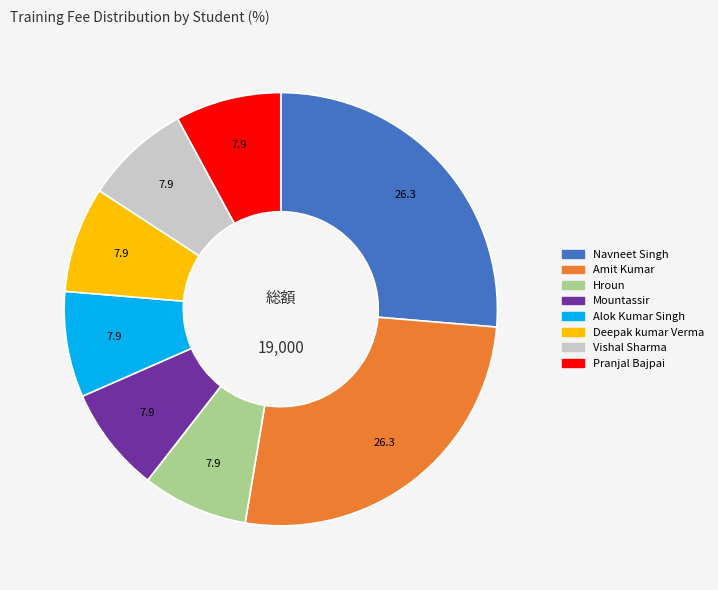

Is there any slice that represents more than half of the pie?

No